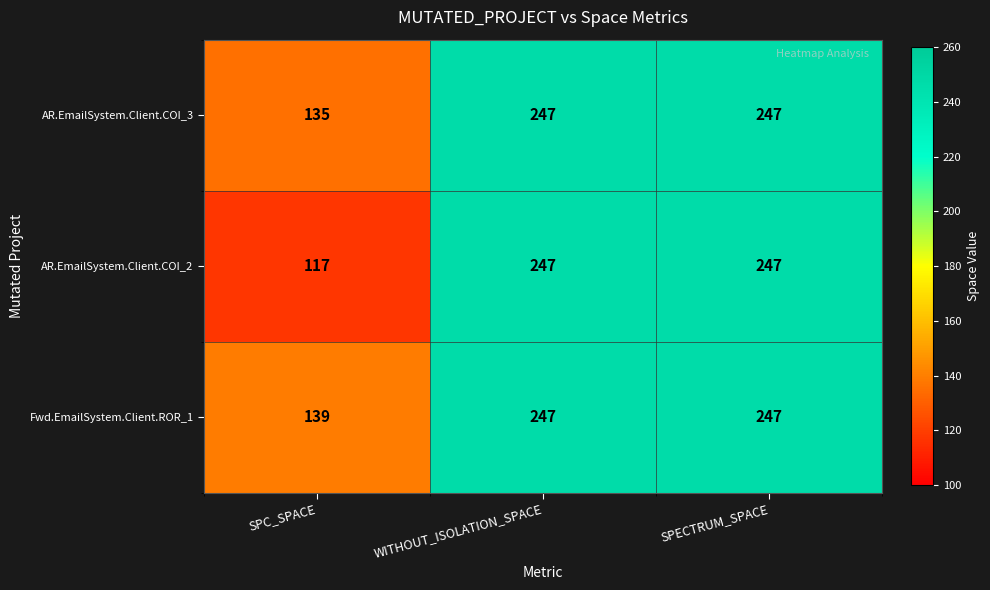

List the series in order of their overall mean, highest first.

Fwd.EmailSystem.Client.ROR_1, AR.EmailSystem.Client.COI_3, AR.EmailSystem.Client.COI_2